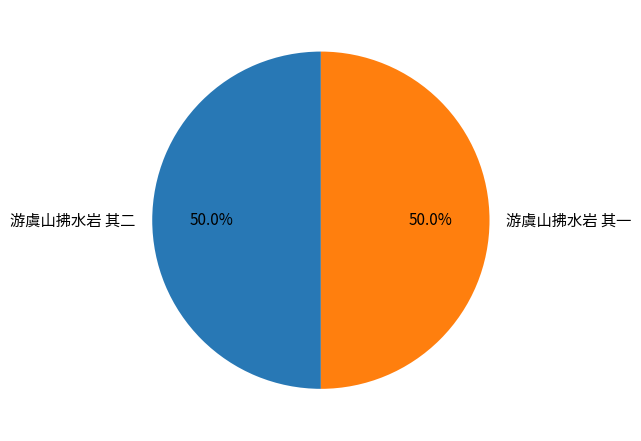

True or false: 游虞山拂水岩 其一 accounts for 64% of the total.

False